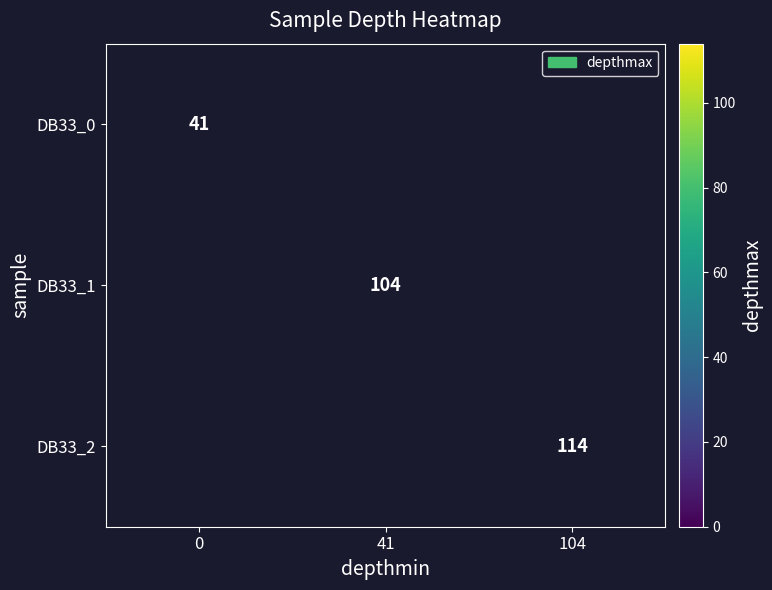

Between 0 and 41, which is larger?

41